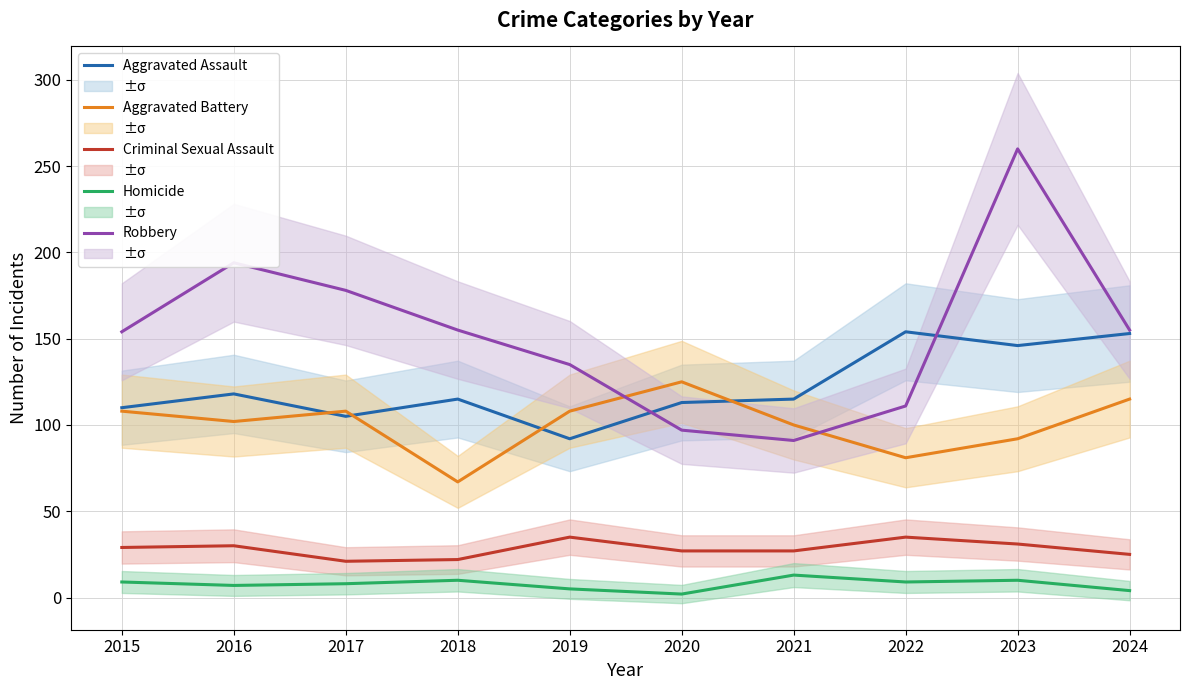

Which category has the lowest value in the Criminal Sexual Assault series?

2017